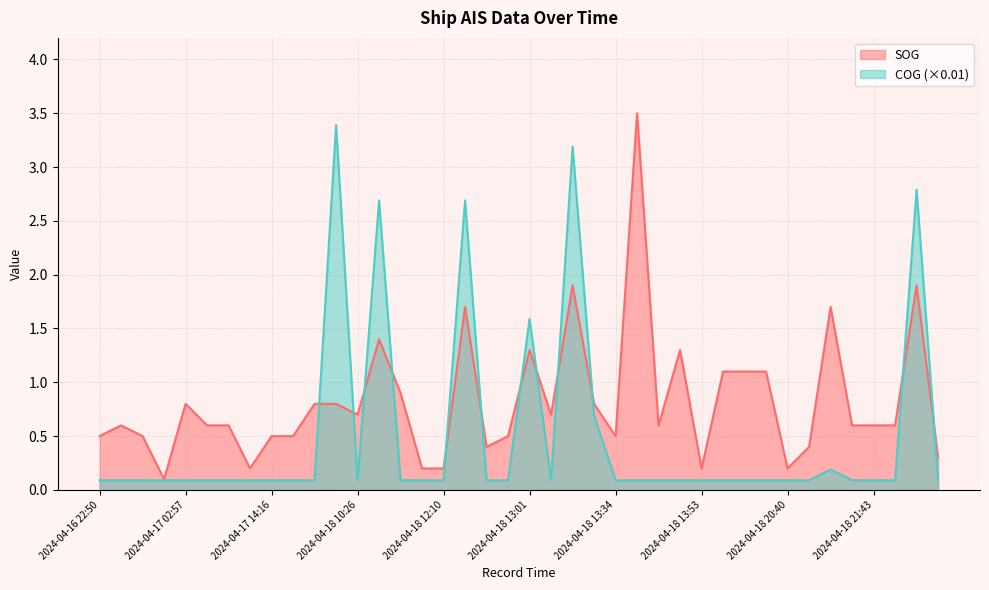

Rank the series by their maximum value, from lowest to highest.

COG (×0.01), SOG